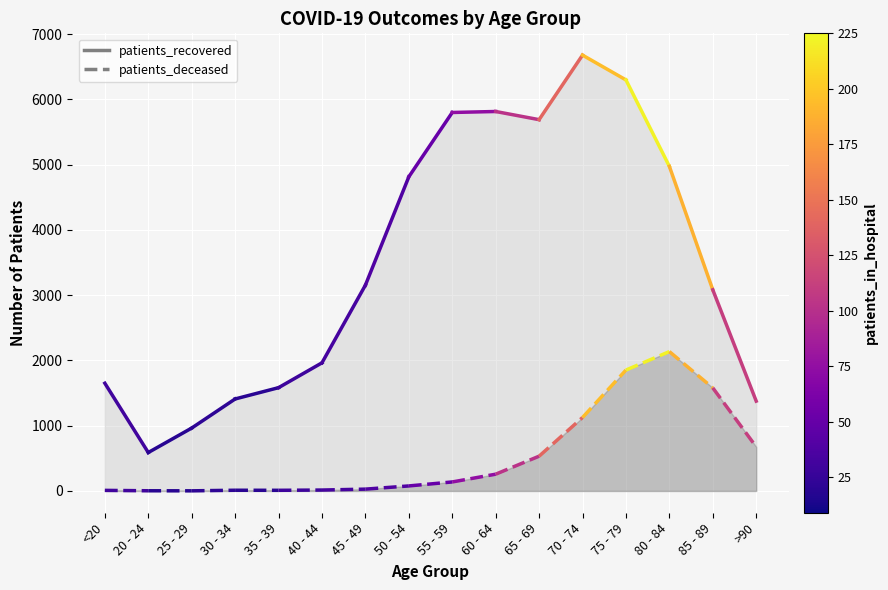

Does the chart display data point markers on the line(s)?

No